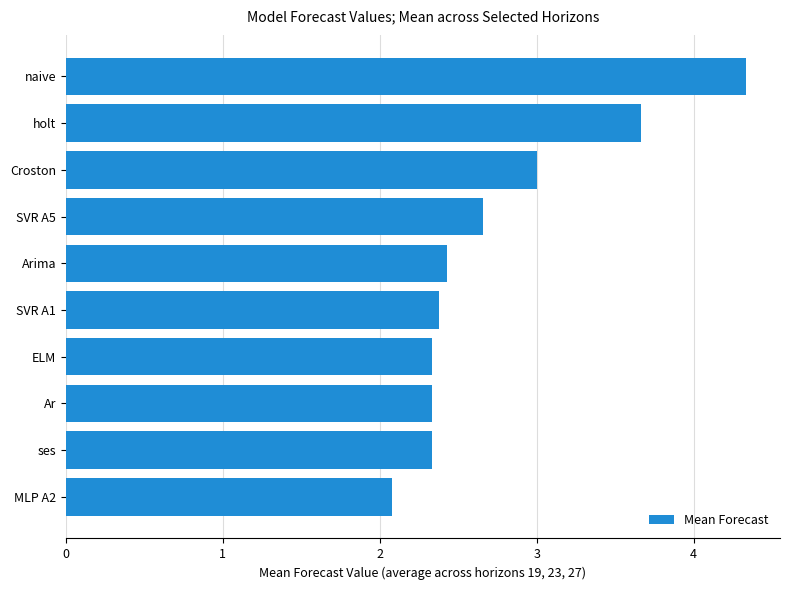

What is the difference between the second highest and minimum values?

1.6